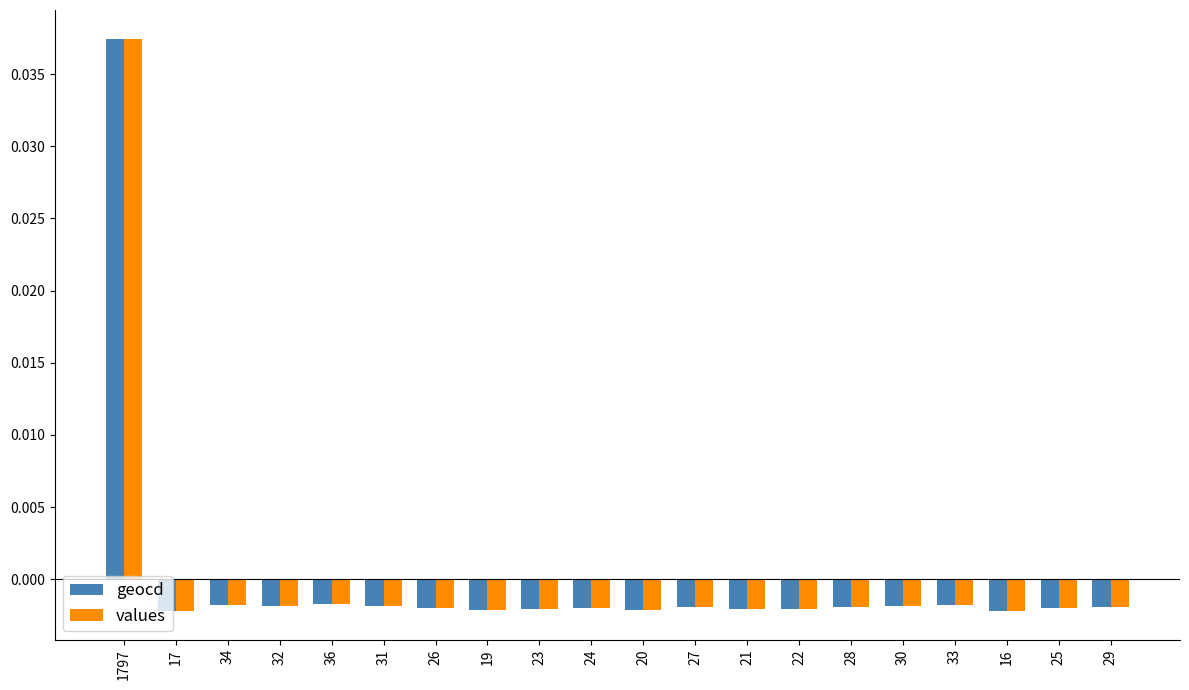

What is the label of the 19th bar from the left?

25